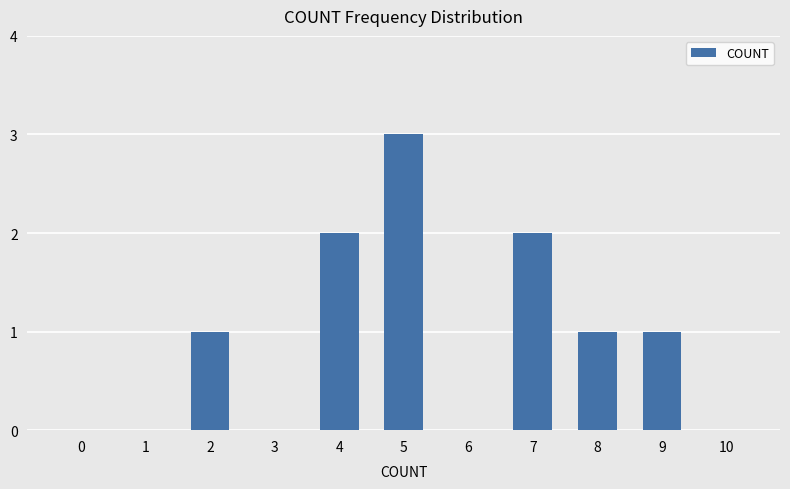

The value at 10 is 2. True or false?

False